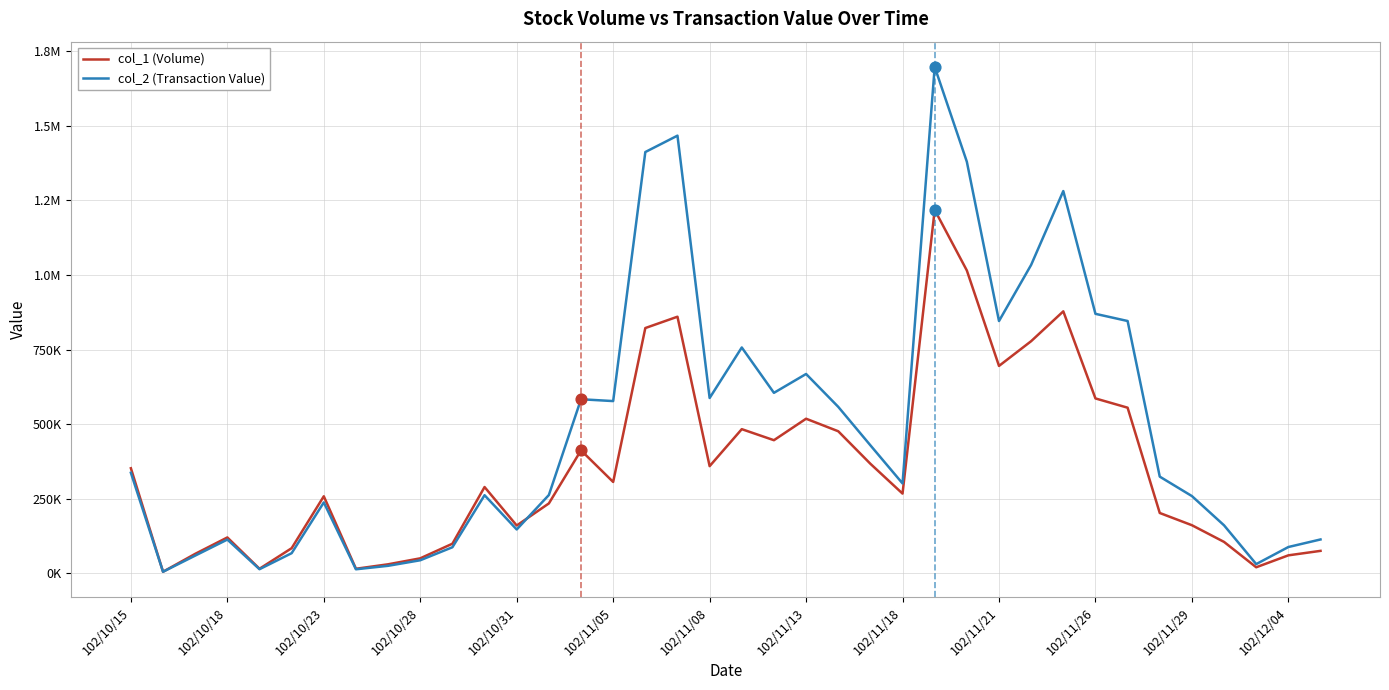

What are all the series names shown in the legend?

col_1 (Volume), col_2 (Transaction Value)